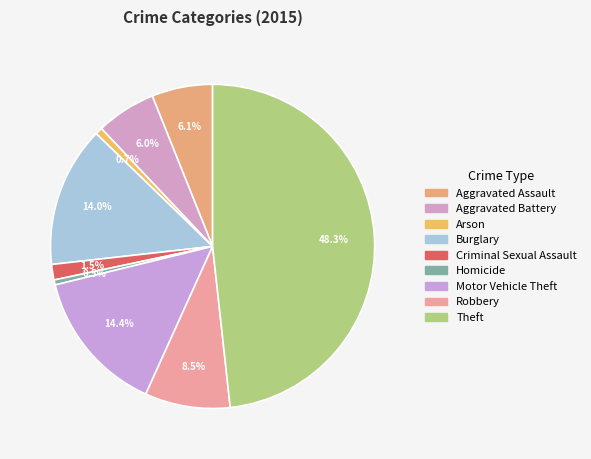

How much of the chart is everything except Homicide?

99.5%